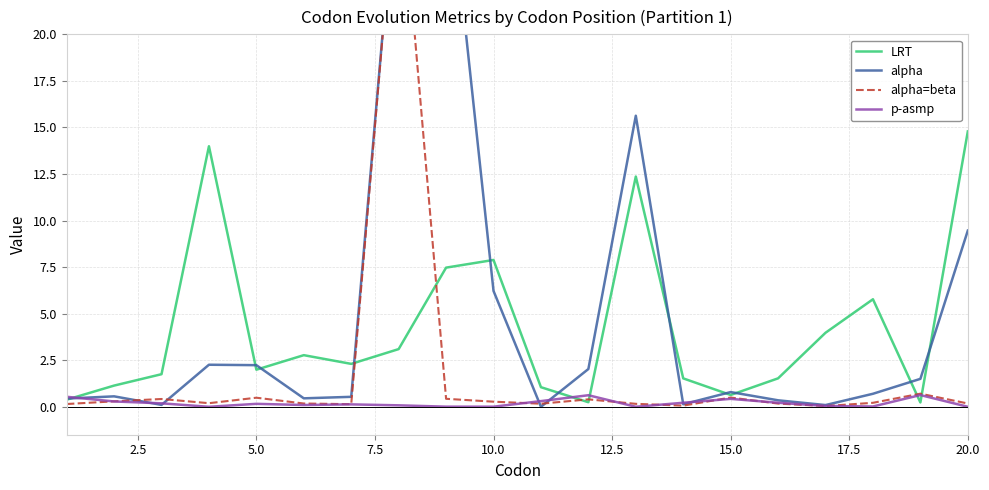

Which series has the largest total across all categories?

alpha